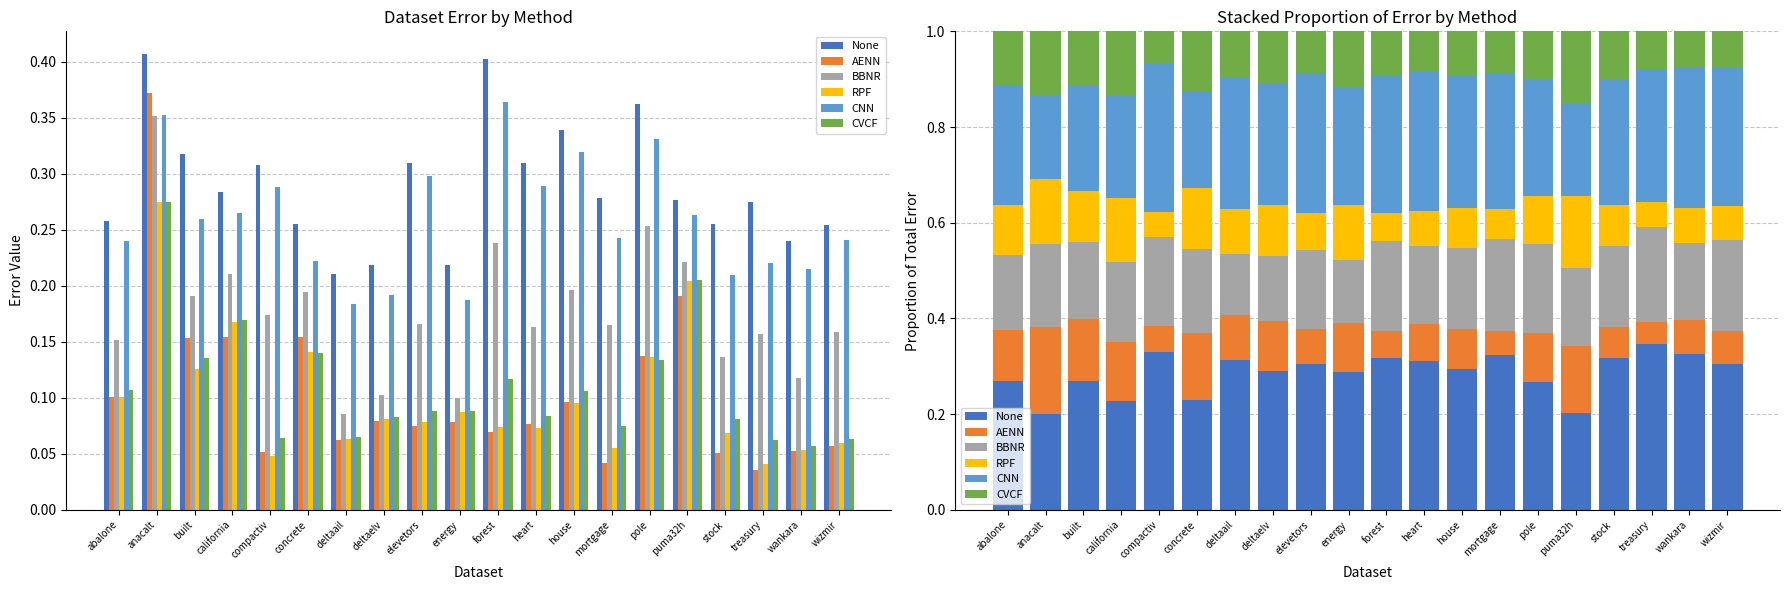

What is the label of the 4th bar from the right?

stock